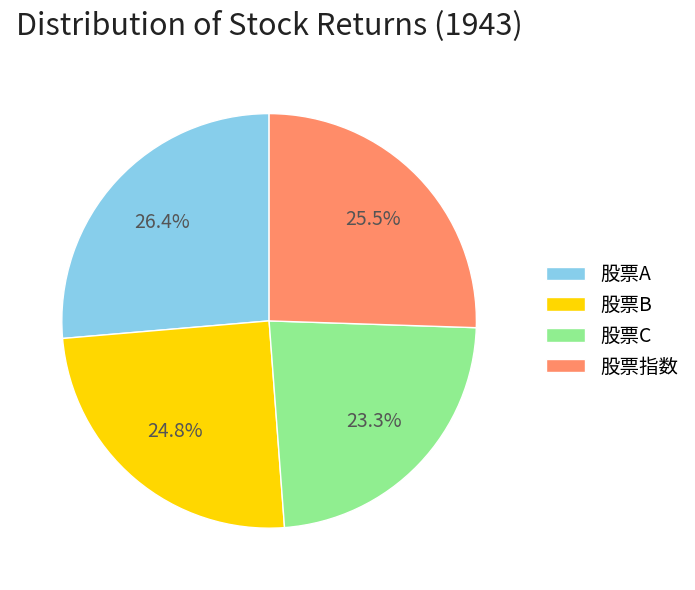

To the nearest percent, what is the difference between the largest and smallest slice percentages?

3%